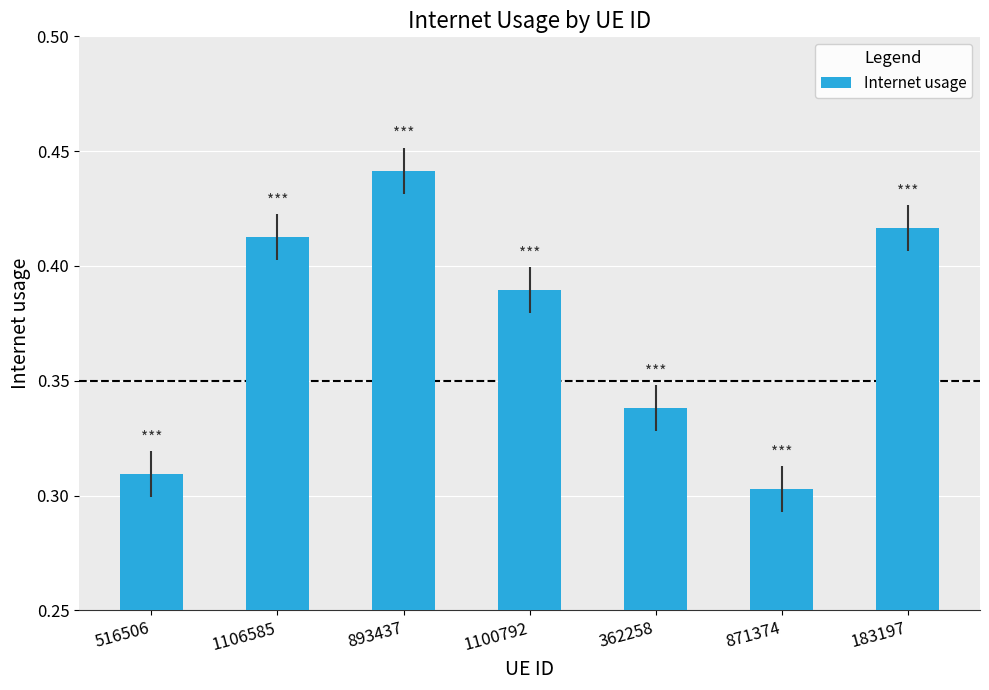

Rank the categories by value from lowest to highest.

871374, 516506, 362258, 1100792, 1106585, 183197, 893437